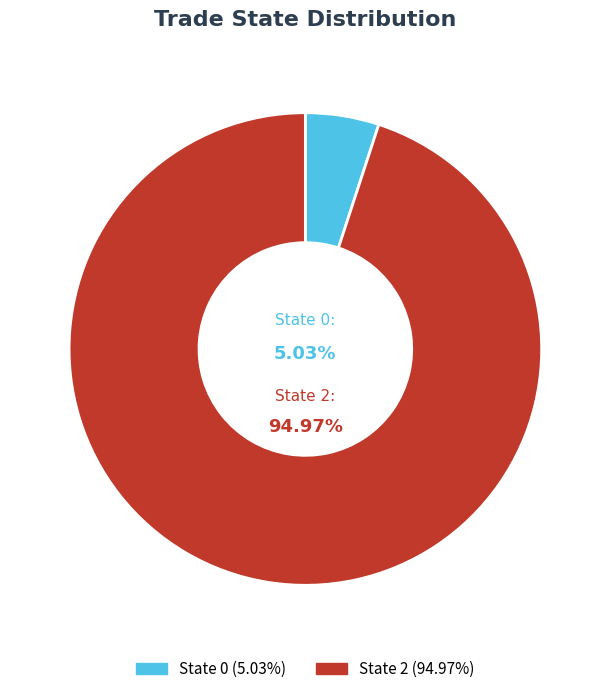

How many slices are in this pie chart?

2